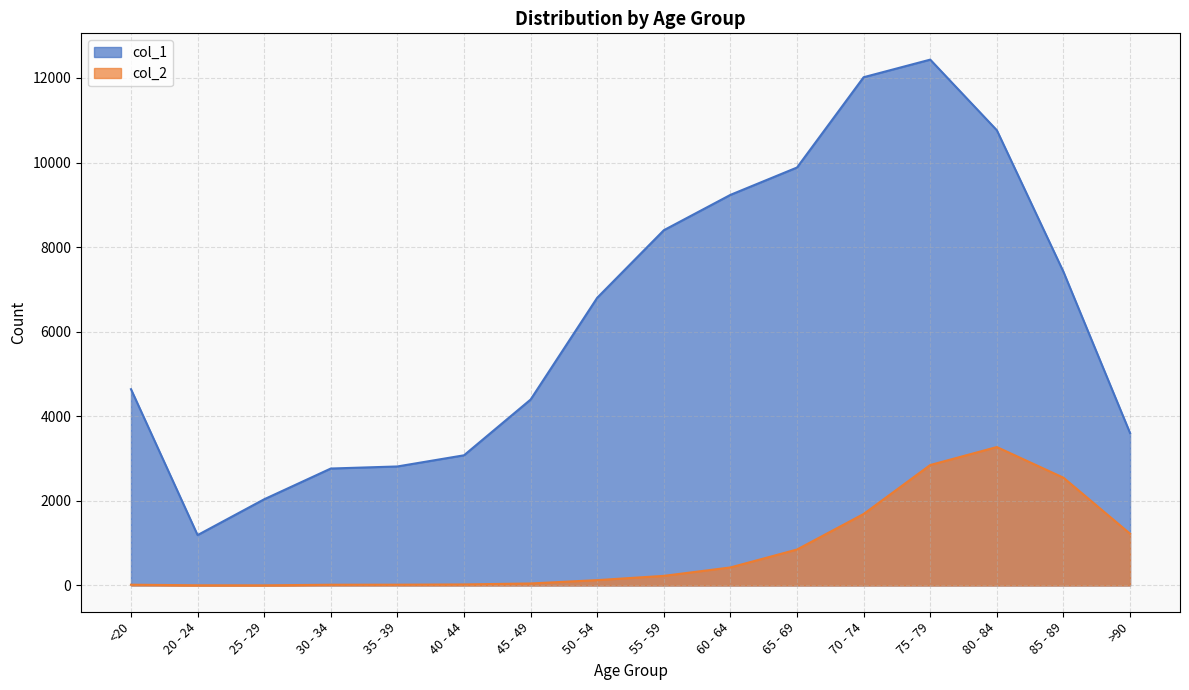

Rank the series by their maximum value, from lowest to highest.

col_2, col_1